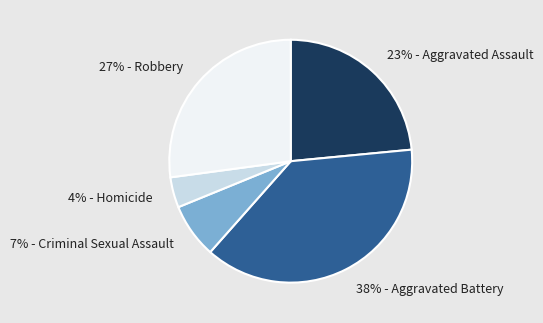

Do 7% - Criminal Sexual Assault and 4% - Homicide together represent more than half of the pie?

No